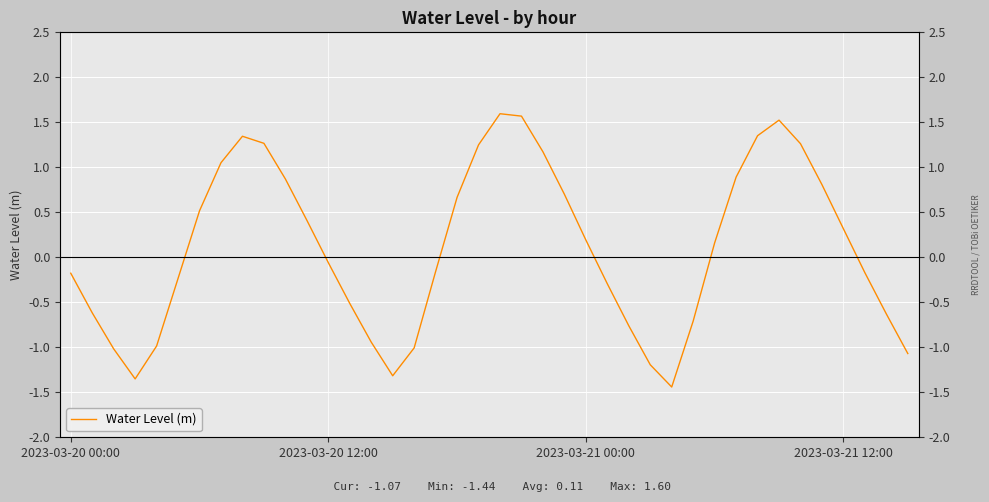

How many lines are shown in the chart?

1